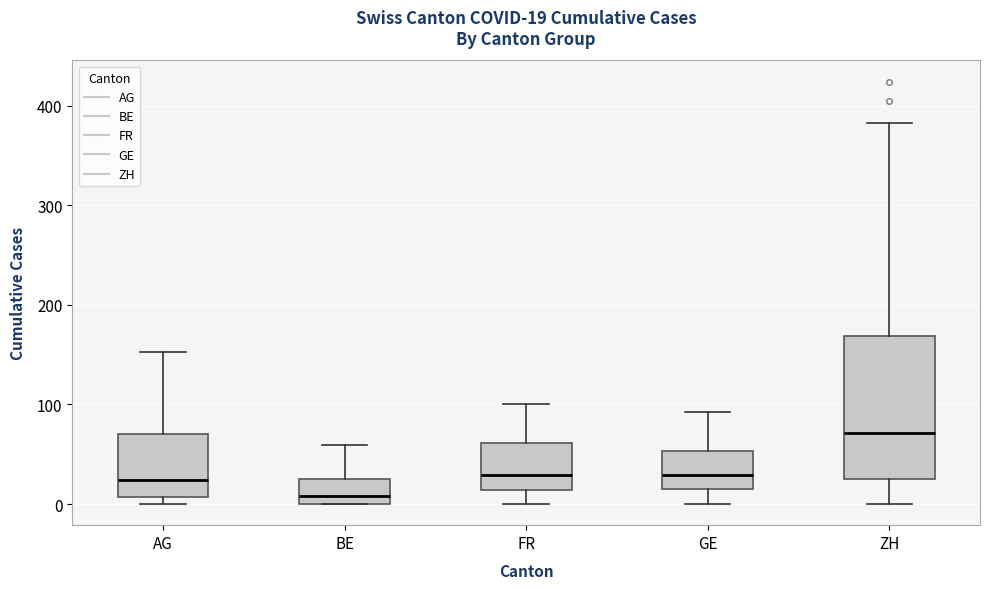

Which box's median line is the highest?

ZH